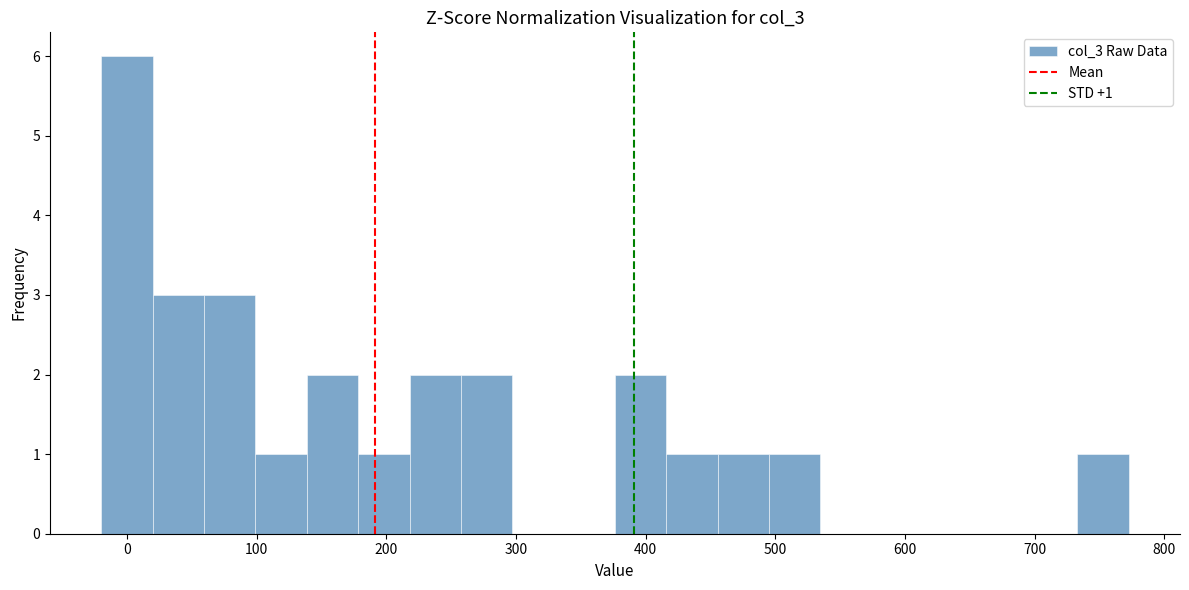

Read against the x-axis, roughly where is the centre of the tallest bar?

0